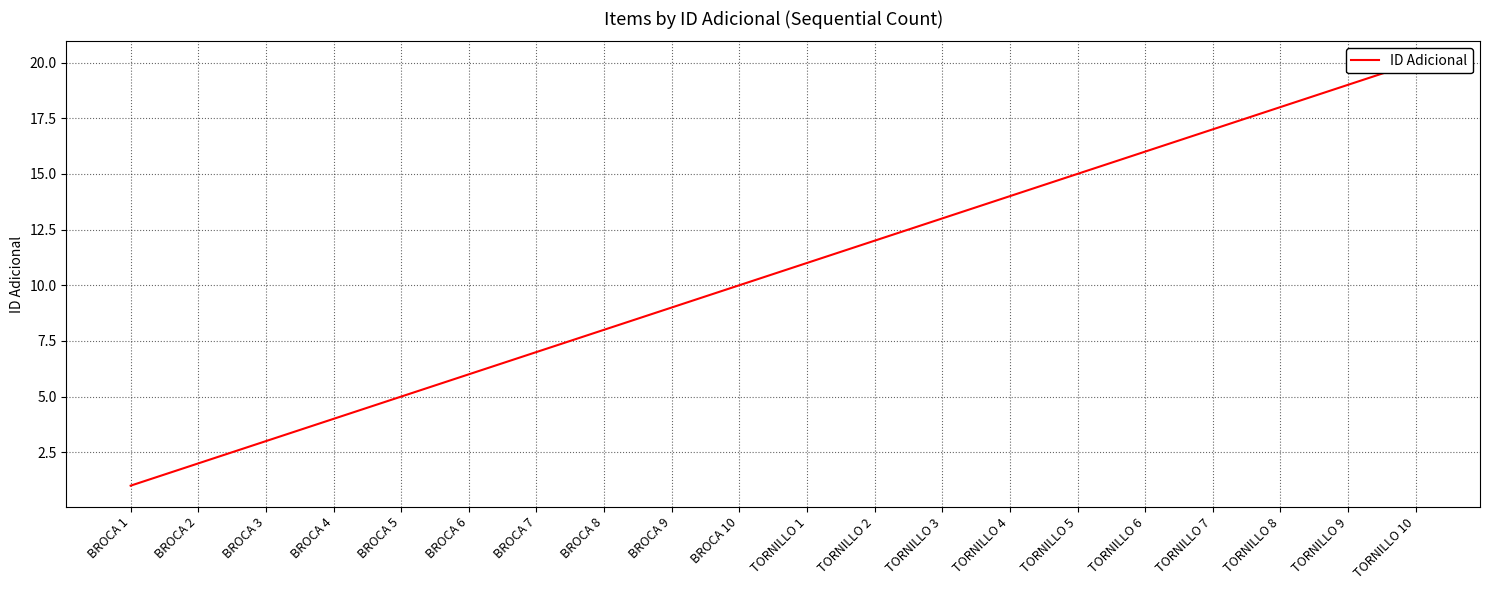

Is it true that the value at BROCA 4 is 4?

True